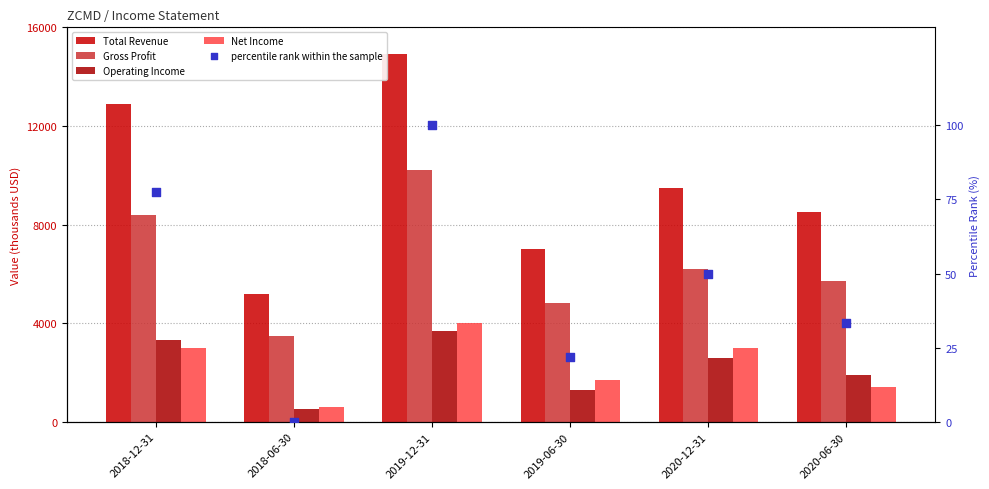

Is the value of percentile rank within the sample at 2018-06-30 greater than the value of Total Revenue at 2019-06-30?

No